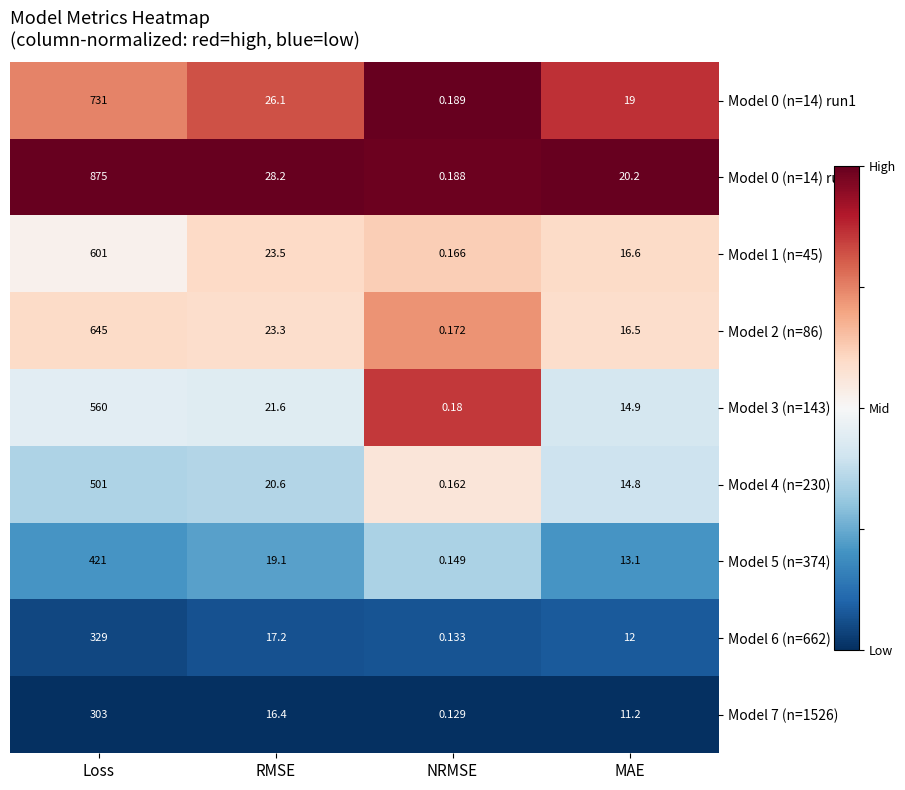

Which series has the widest spread of values?

Model 0 (n=14) run2